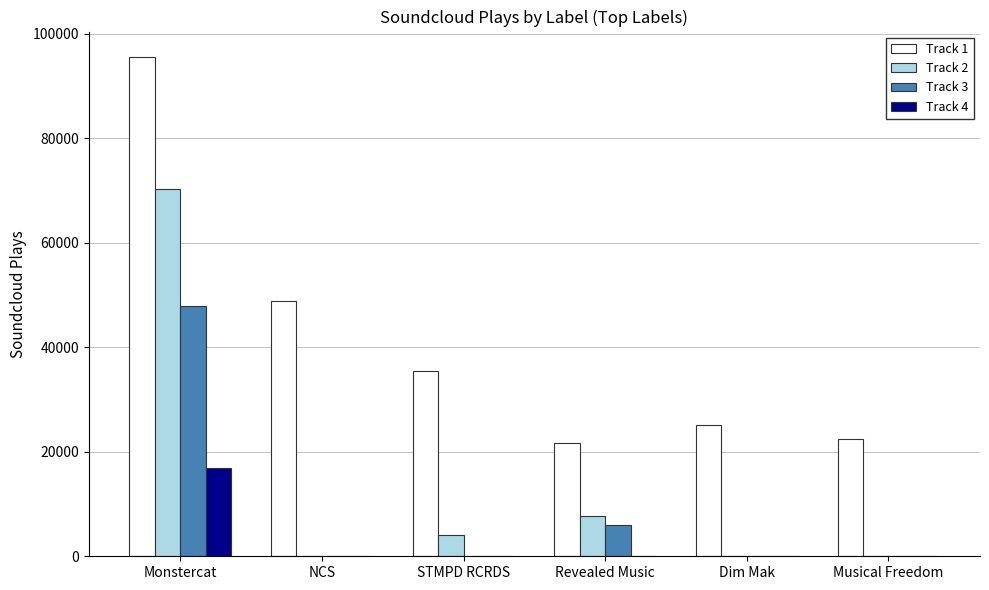

Is it true that Track 3 equals 15148 at STMPD RCRDS?

False